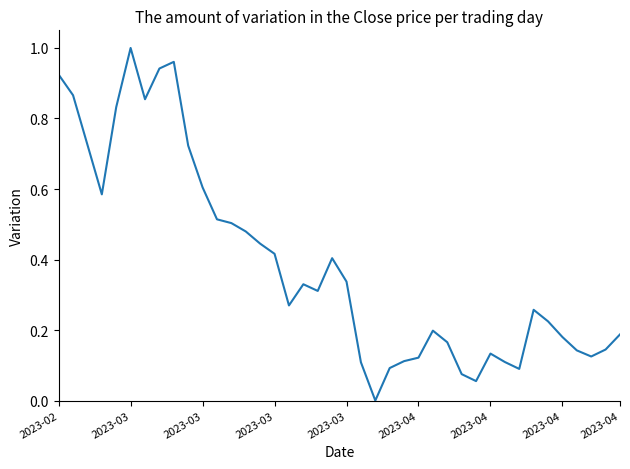

How many lines are shown in the chart?

1